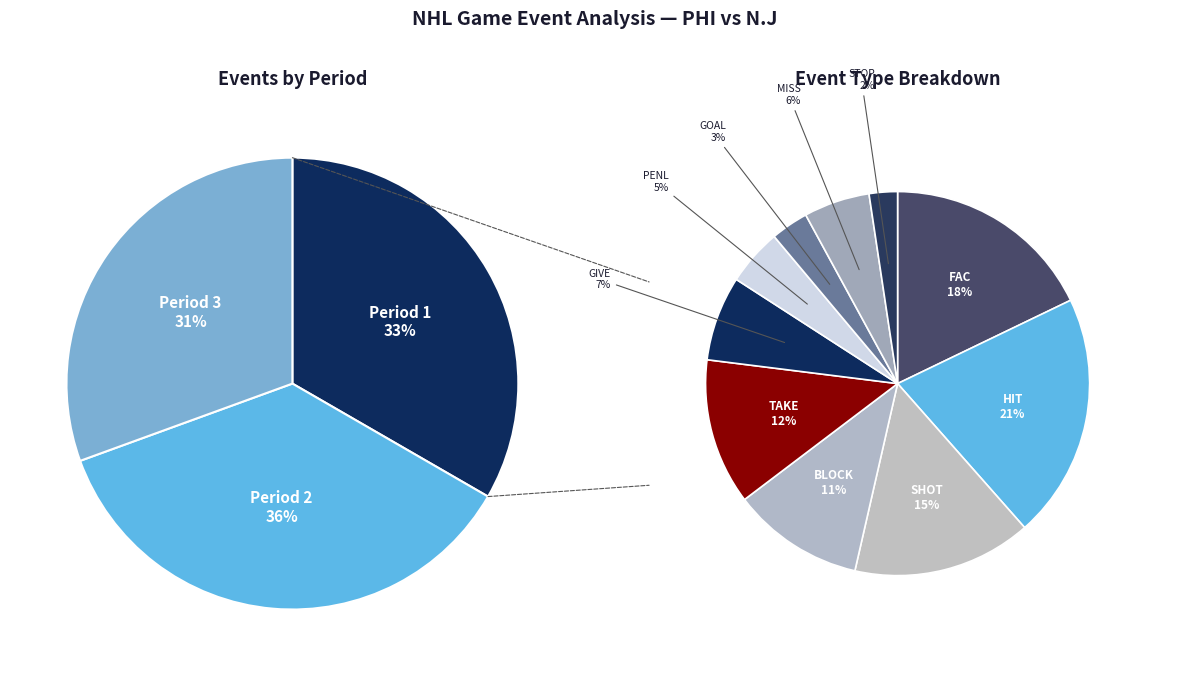

To the nearest percent, what is the difference between the largest and smallest slice percentages?

18%